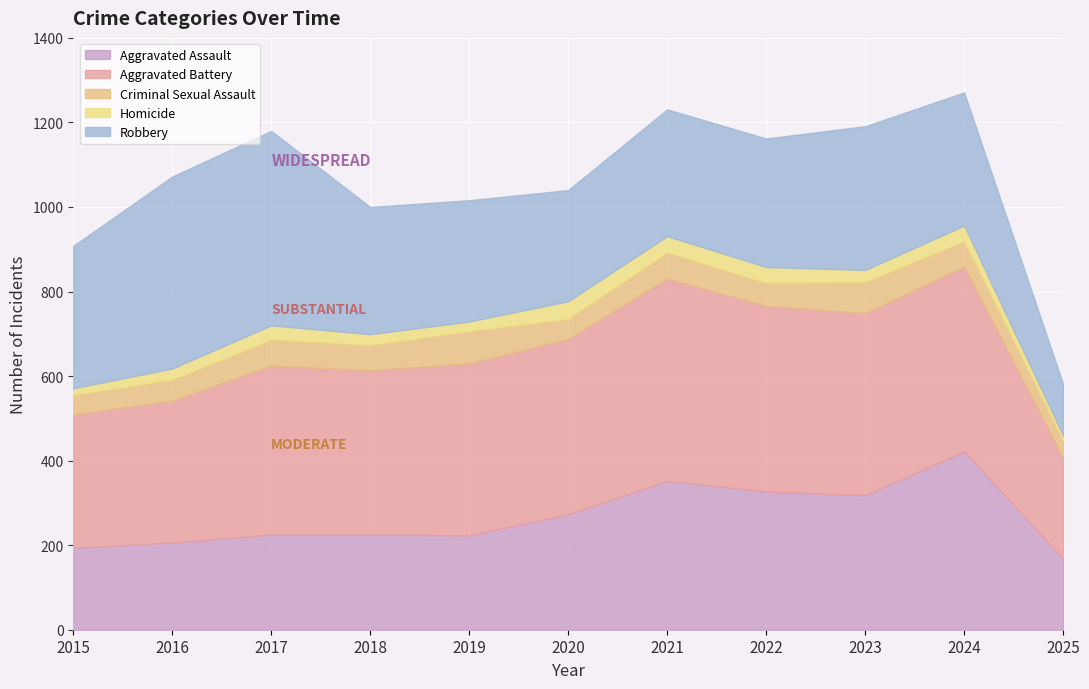

Between 2016 and 2021, which is larger?

2021